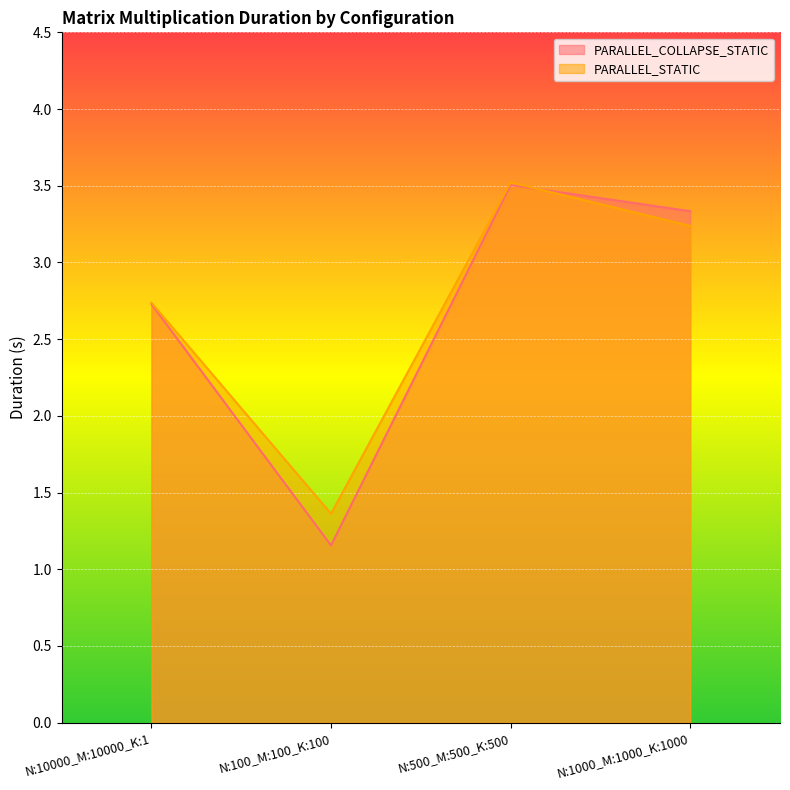

Is it true that PARALLEL_STATIC equals 0.4 at N:100_M:100_K:100?

False